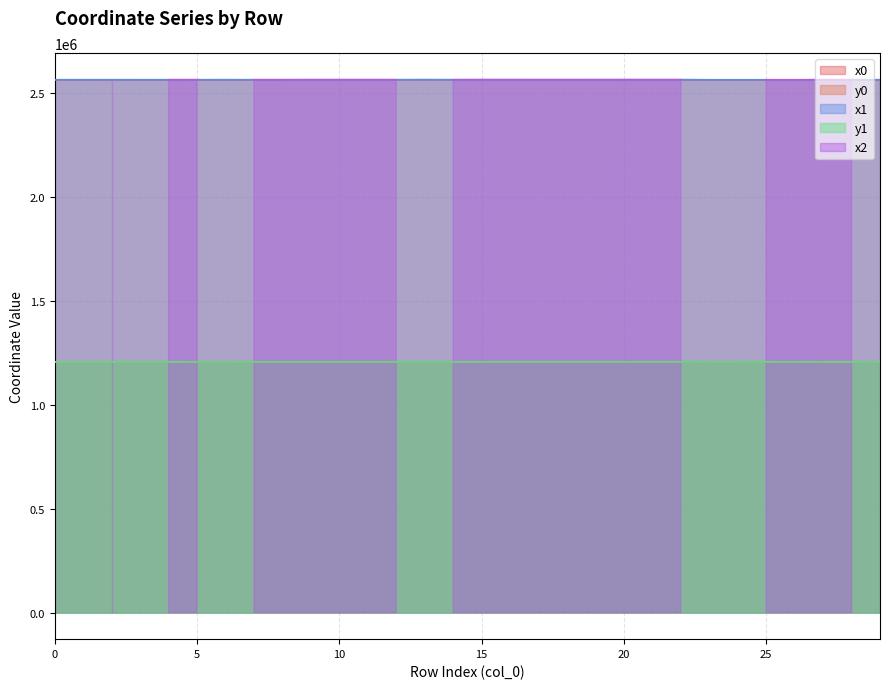

True or false: x1 and y1 cross at least once.

False